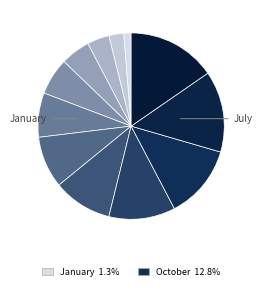

Which category has the biggest portion of the pie?

December